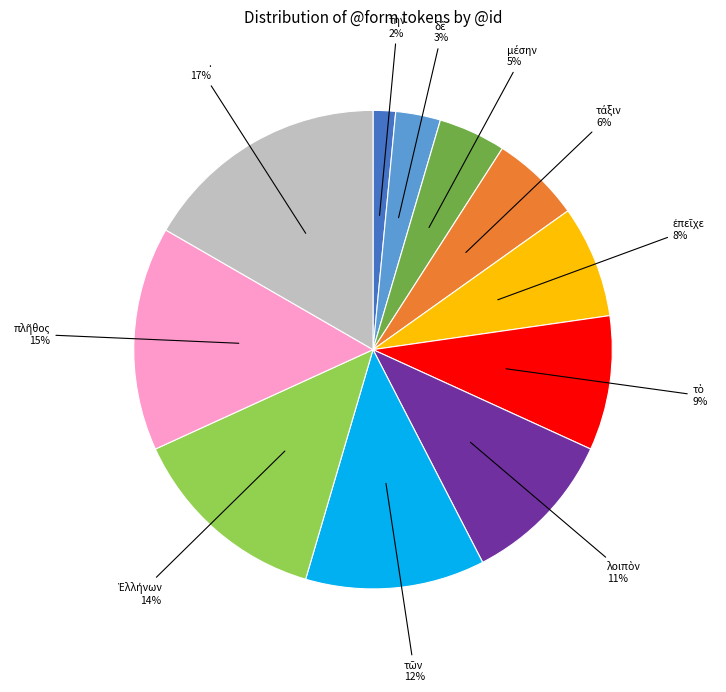

To the nearest percent, what is the average slice percentage?

9%